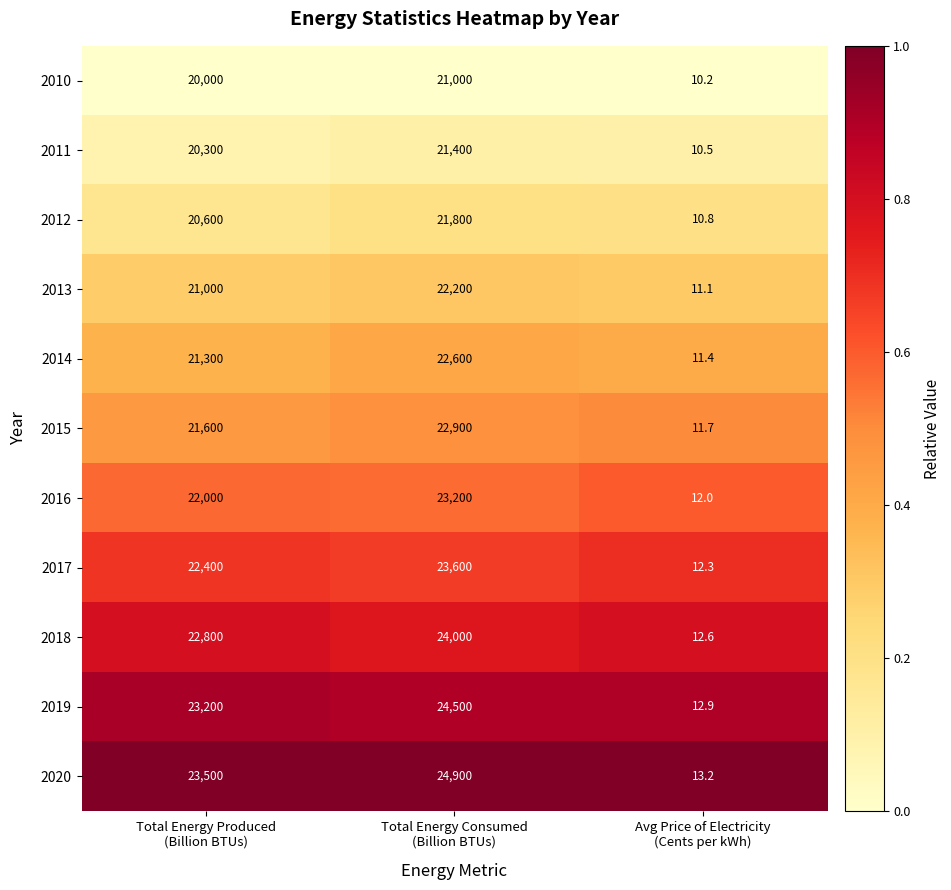

Which series has the largest range (max minus min)?

2020